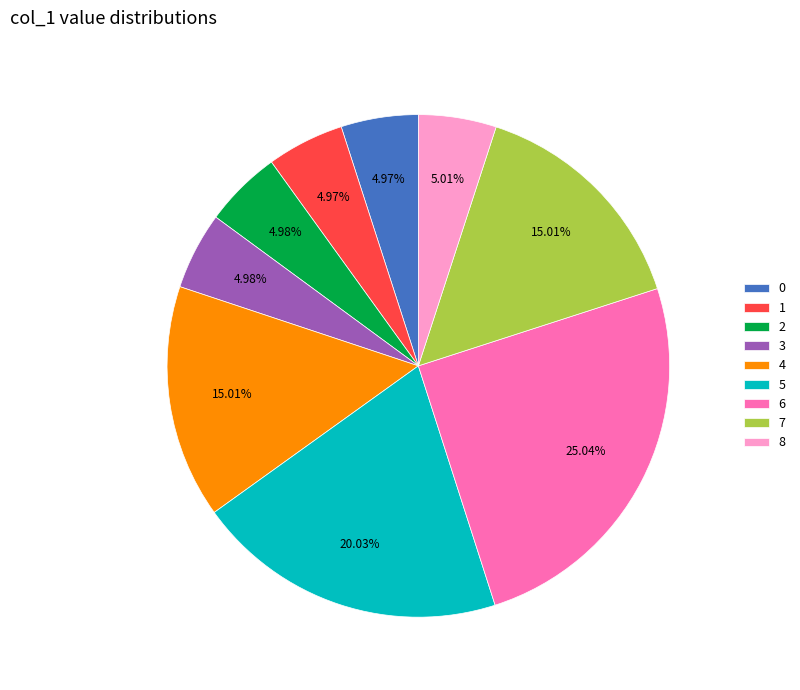

What is the total percentage of 1 and 0?

9.9%